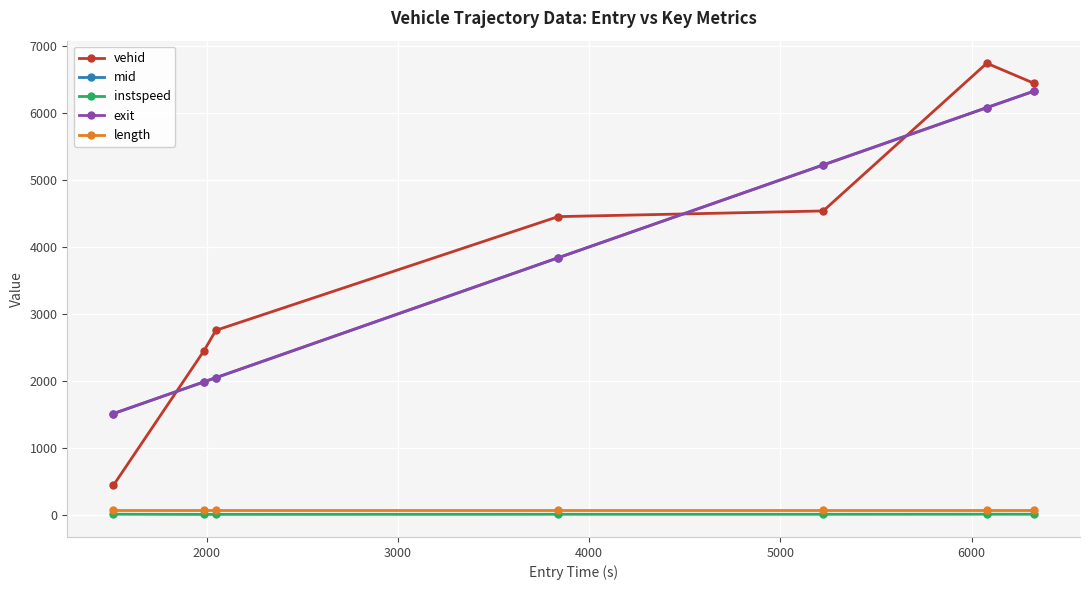

What is the minimum value for vehid?

443.0